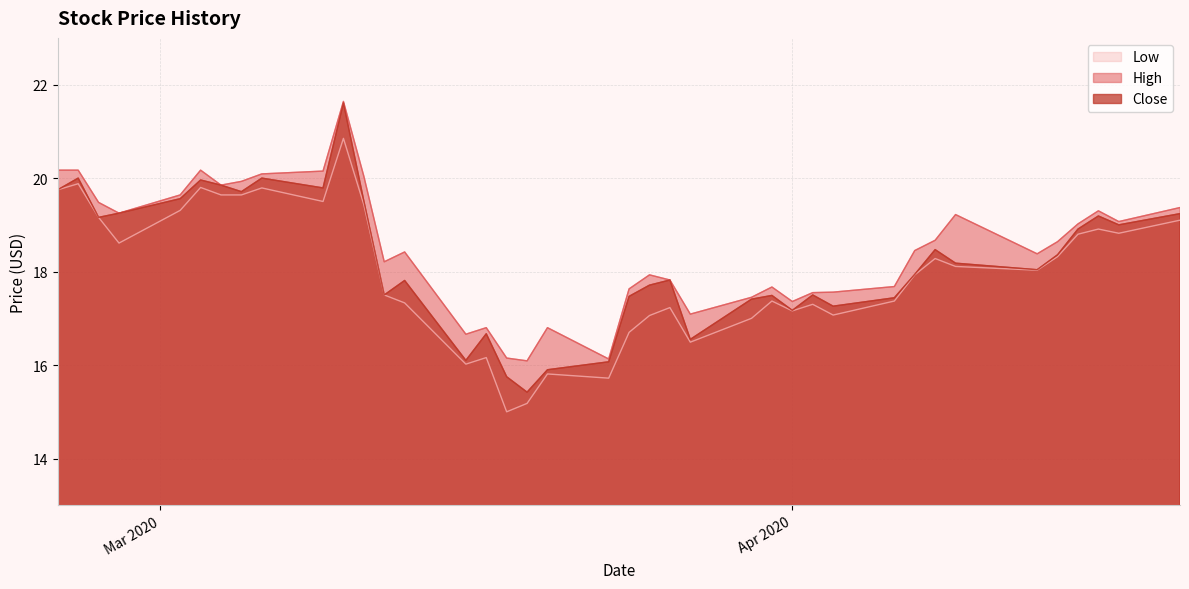

Which series has the largest range (max minus min)?

Close